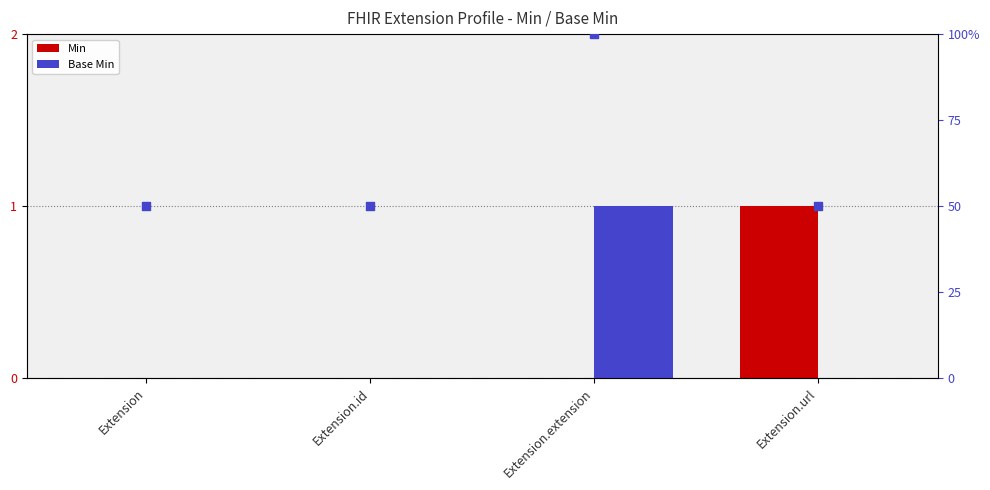

Which series reaches the maximum Y coordinate?

Base Min (percentile)